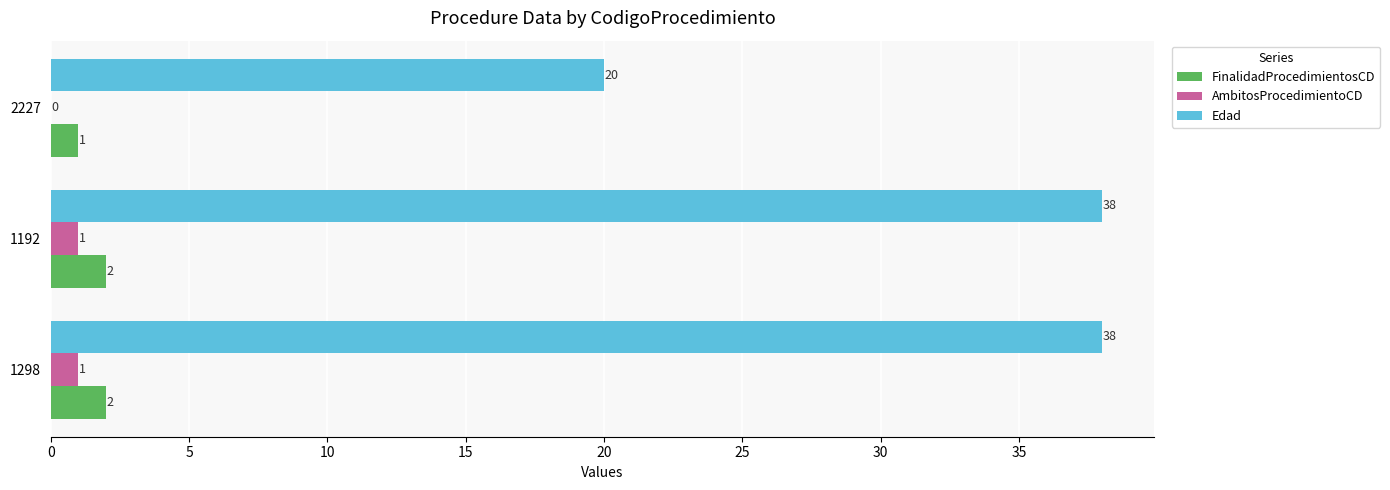

Which series has the largest total across all categories?

Edad